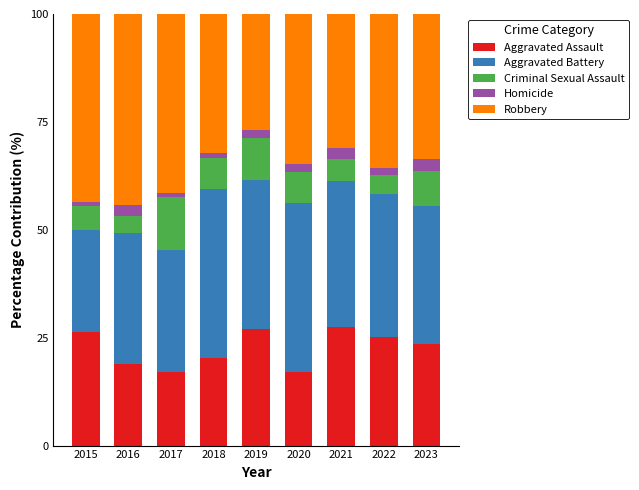

What are all the series names shown in the legend?

Aggravated Assault, Aggravated Battery, Criminal Sexual Assault, Homicide, Robbery